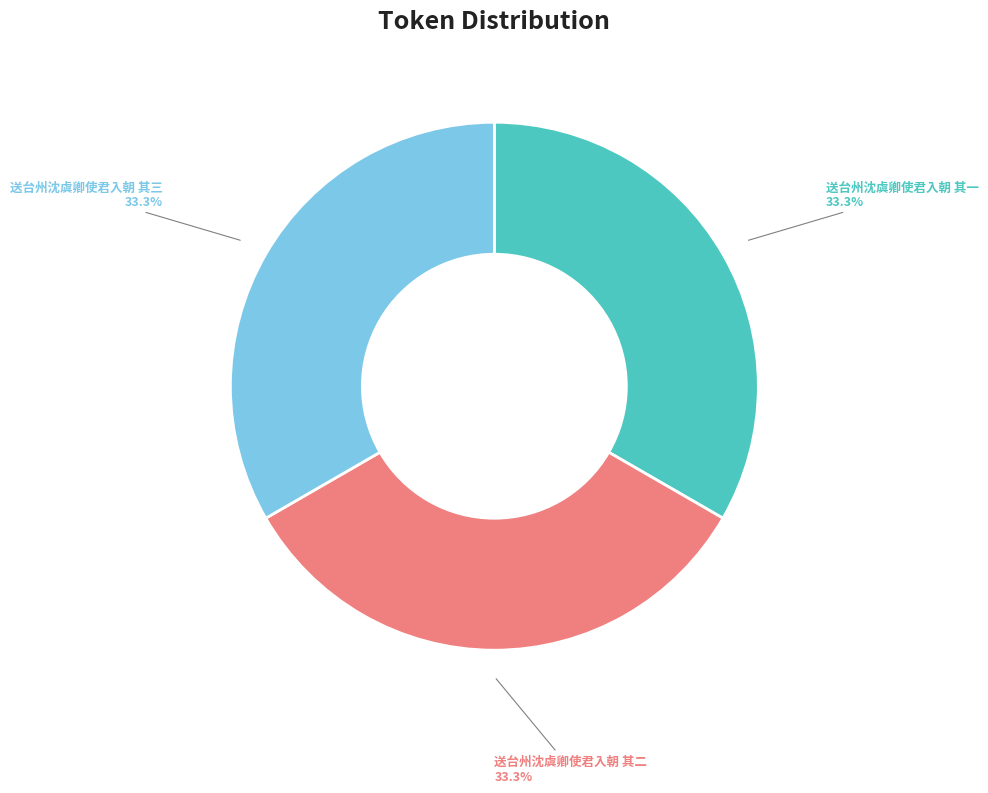

To the nearest percent, what percentage of the pie is 送台州沈虞卿使君入朝 其三?

33%